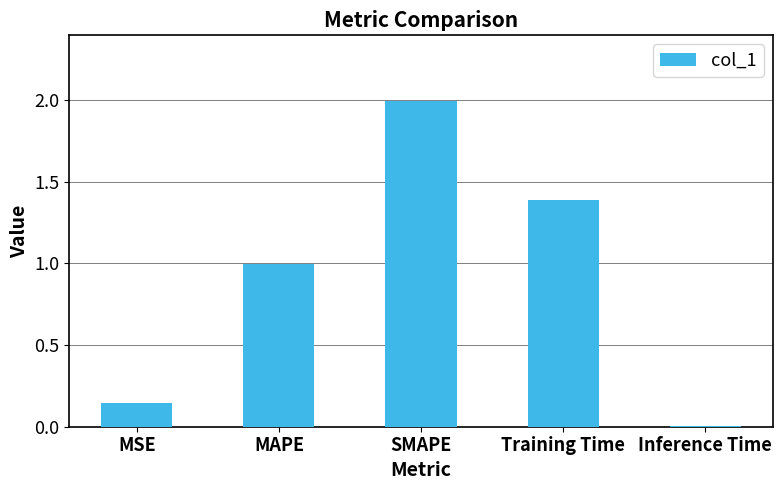

What is the change in value from MSE to Inference Time?

-0.1